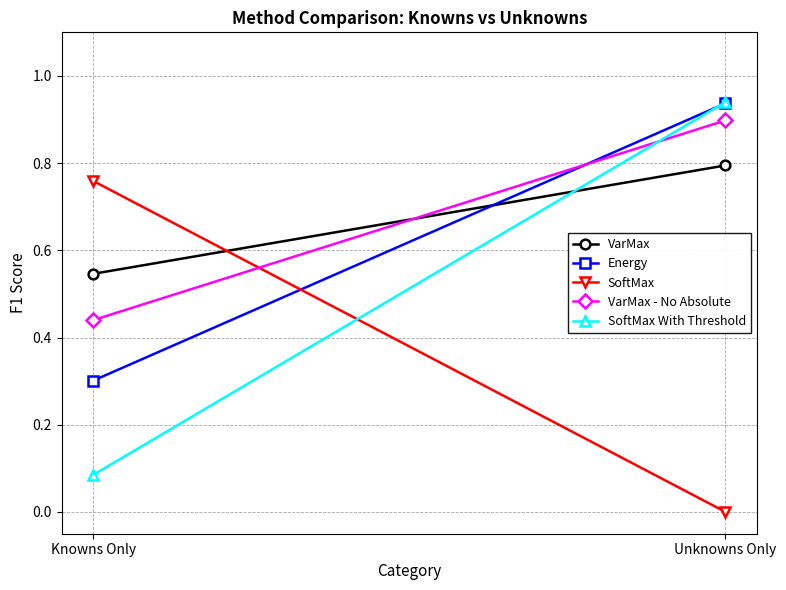

Is it true that Energy equals 0.4 at Knowns Only?

False